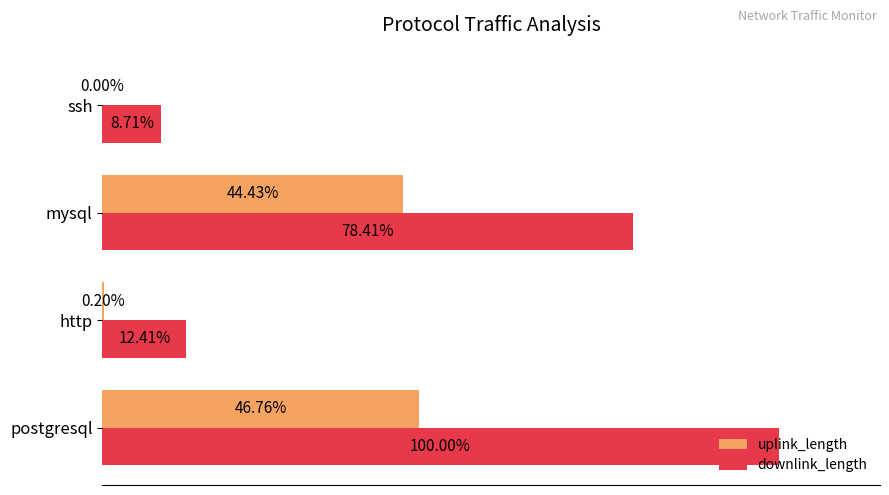

Which label corresponds to the largest value in the chart?

postgresql